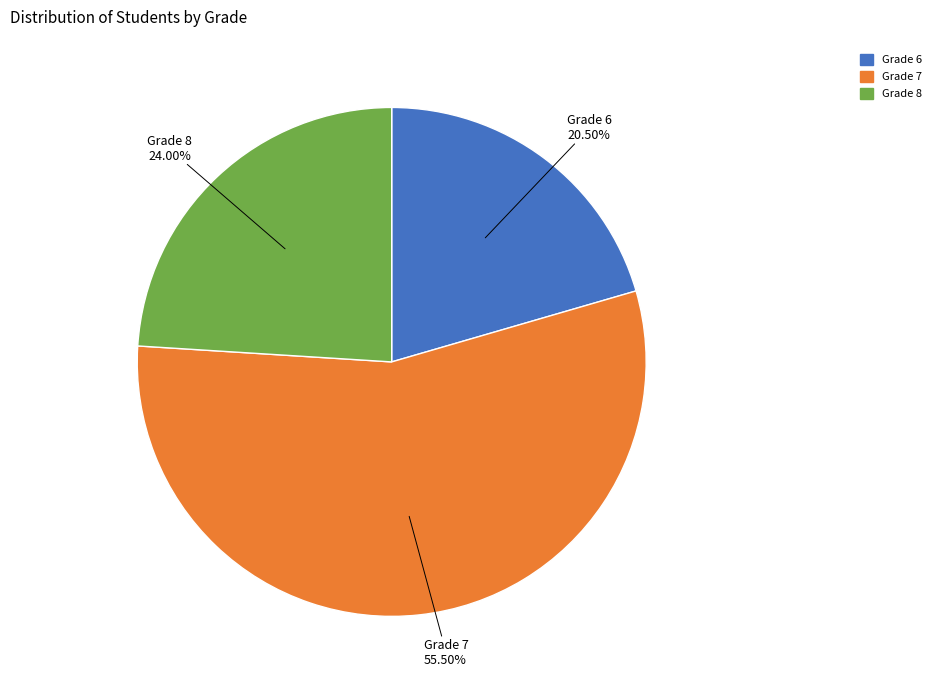

Rank the categories by value from lowest to highest.

Grade 6, Grade 8, Grade 7